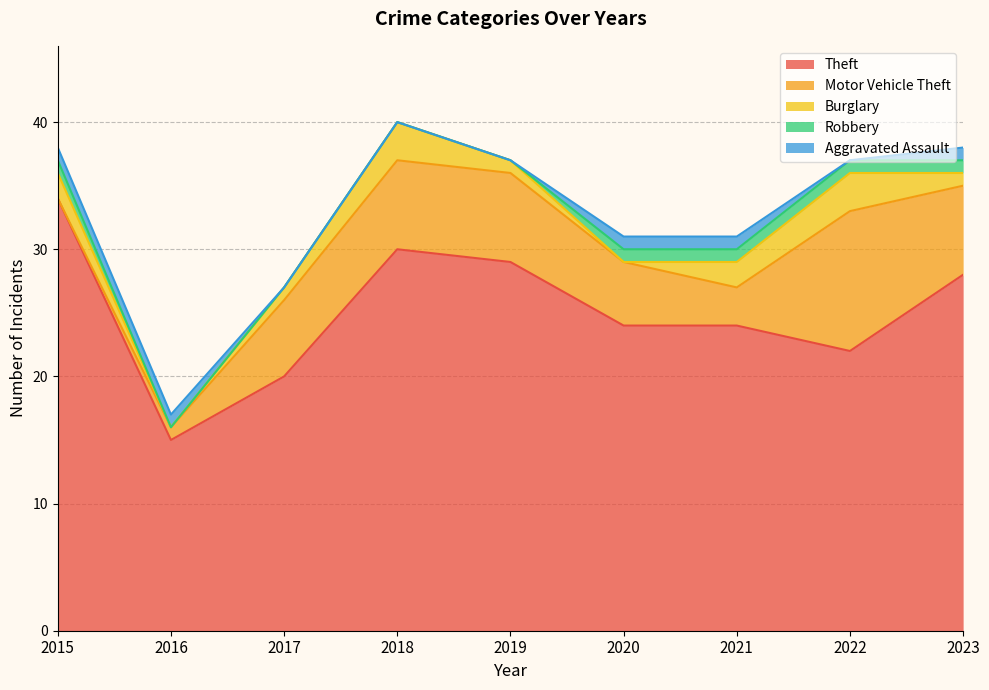

What is the value of the Theft point at the 8th from the left?

22